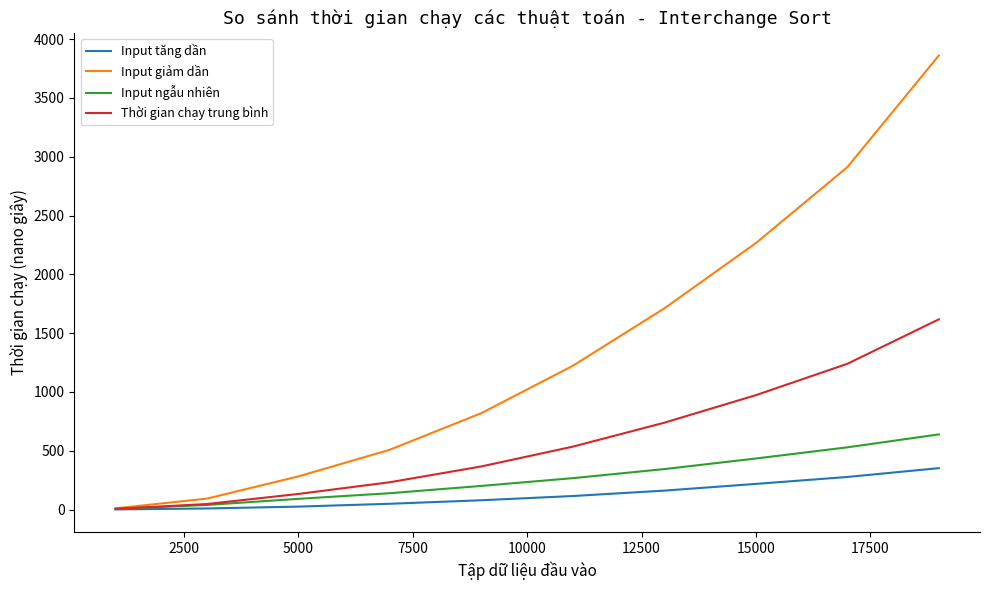

What is the average value of the Input giảm dần series?

1368.7